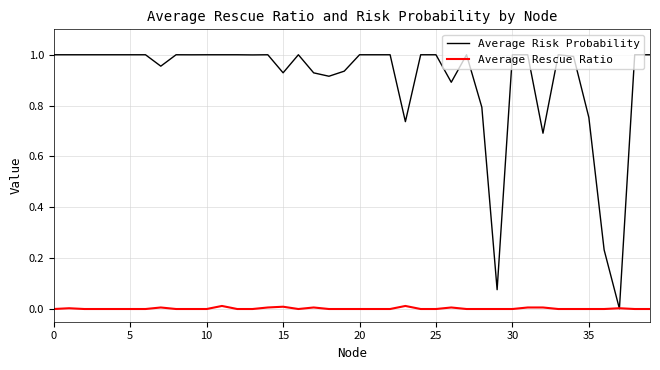

How many distinct data groups are displayed?

2